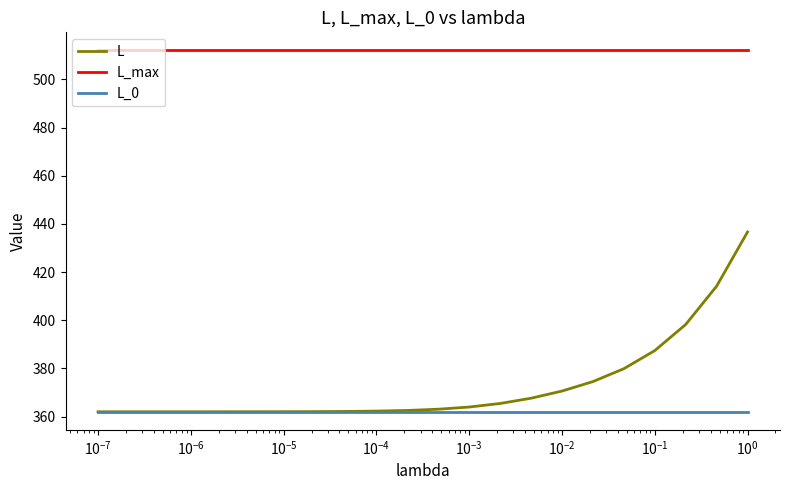

Rank the series by their maximum value, from highest to lowest.

L_max, L, L_0